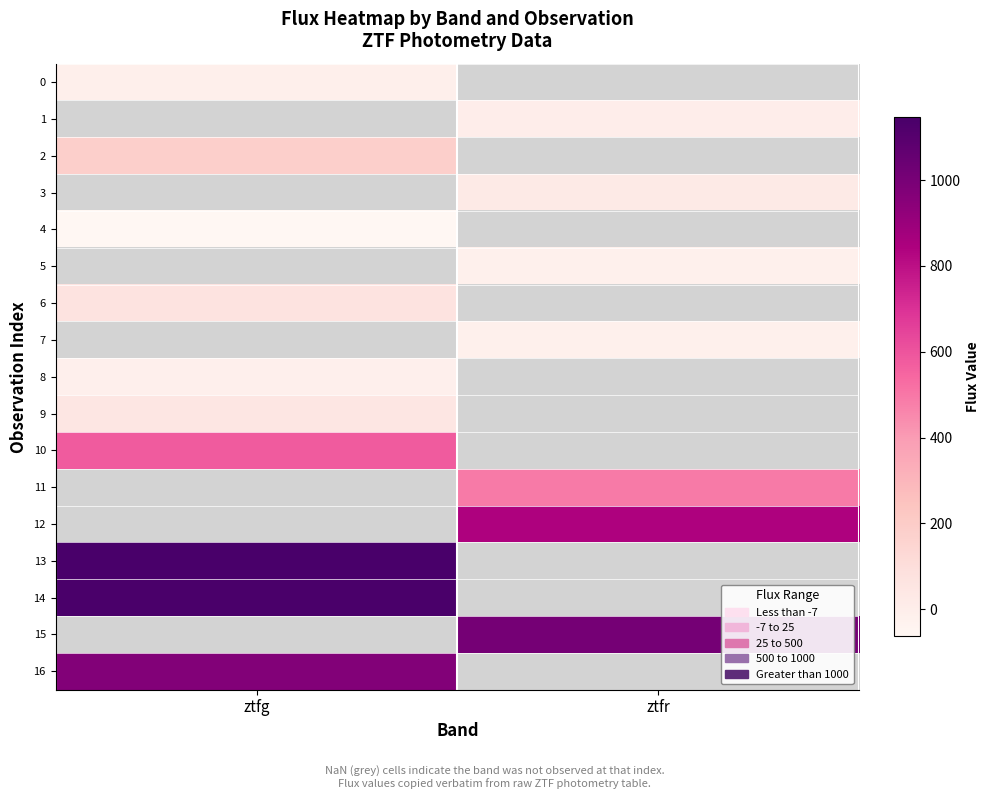

What is the spread (max minus min) of values at ztfg?

1208.3